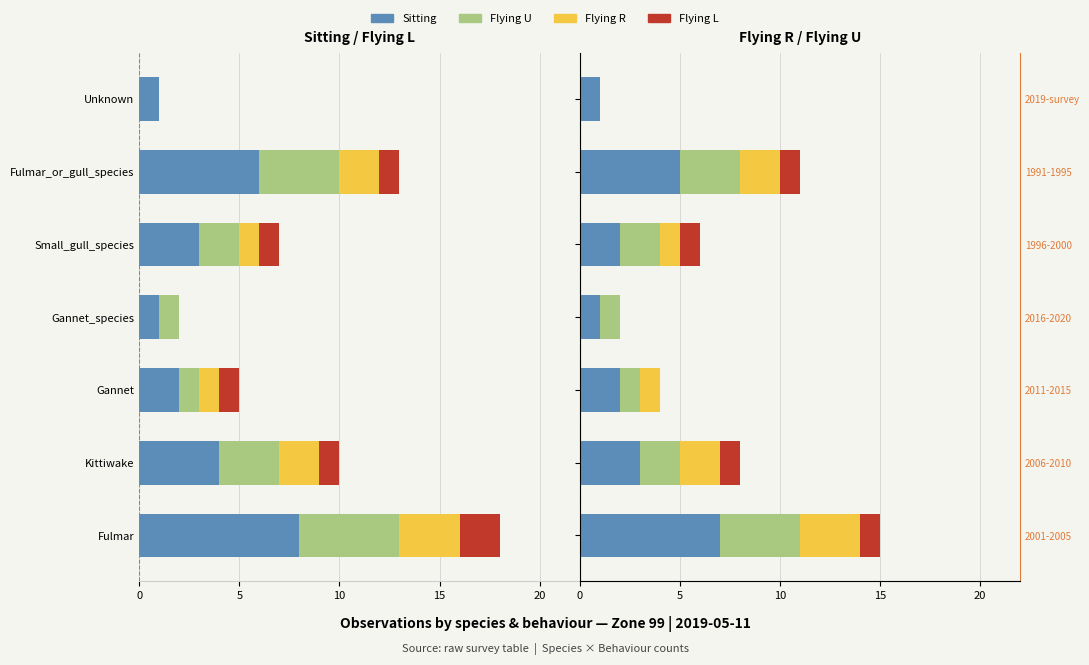

How many values in the Flying U series are below 2?

3